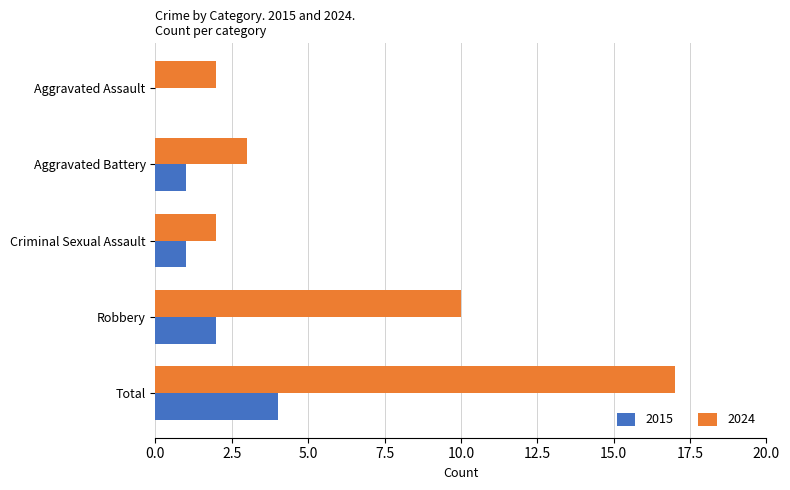

Which series has the largest range (max minus min)?

2024